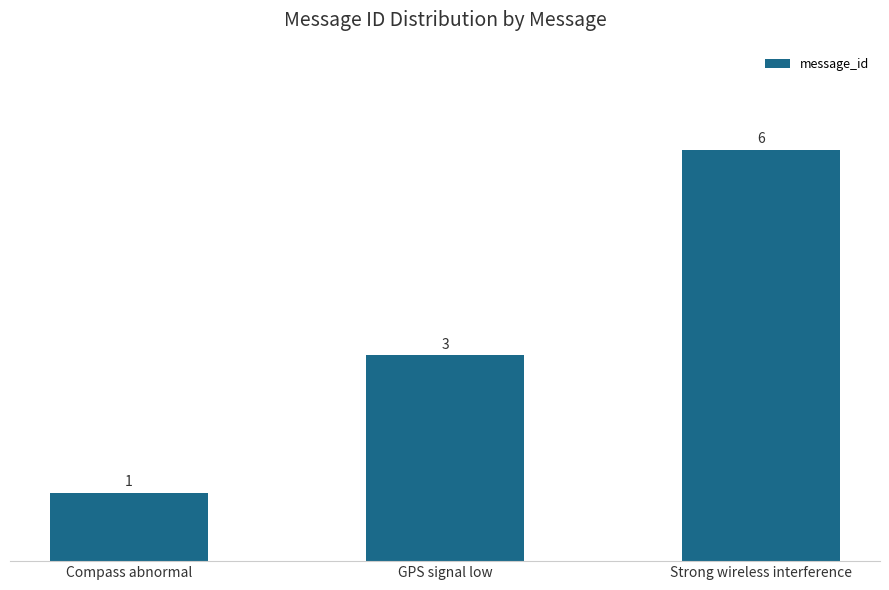

Count the values in the range 1 to 6.

3